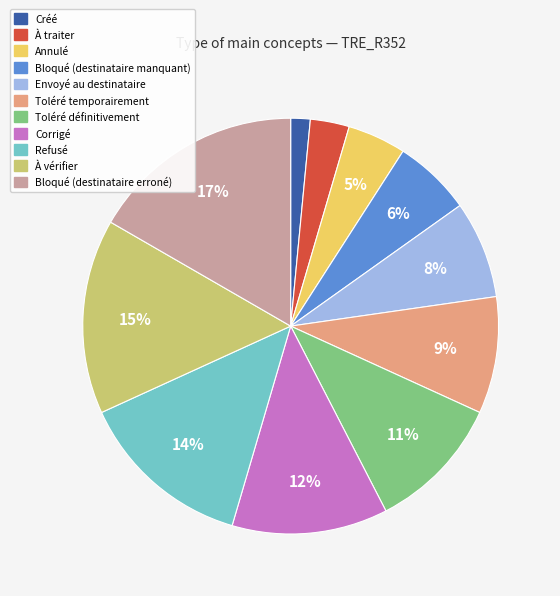

Which has a higher value, Bloqué (destinataire erroné) or Corrigé?

Bloqué (destinataire erroné)